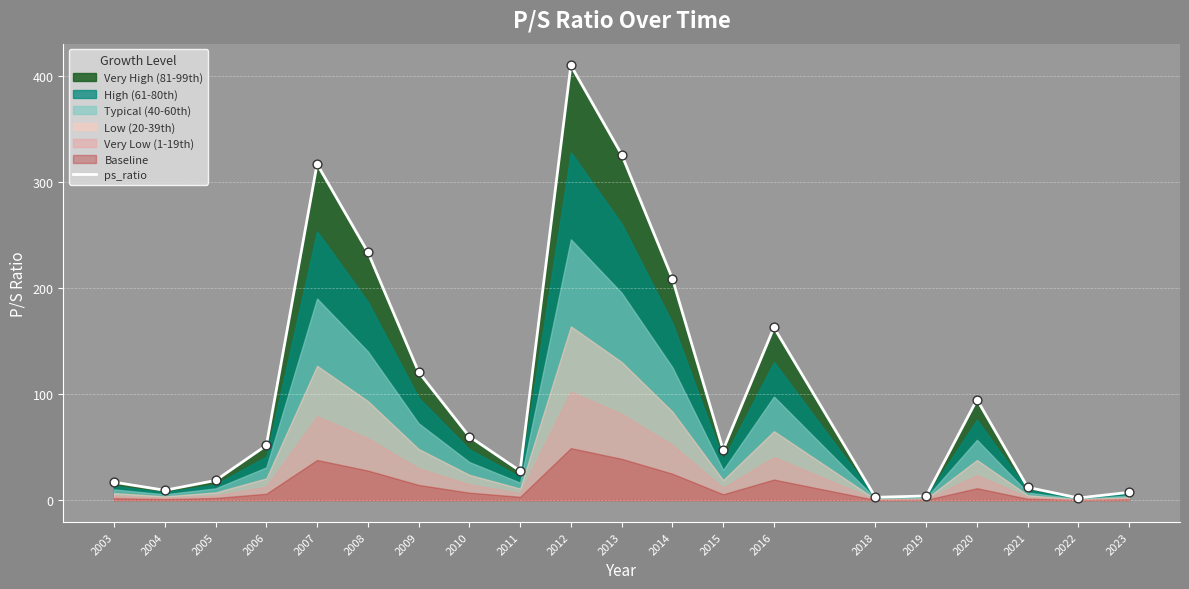

What is the ratio of the value at 2005 to the value at 2016?

0.1